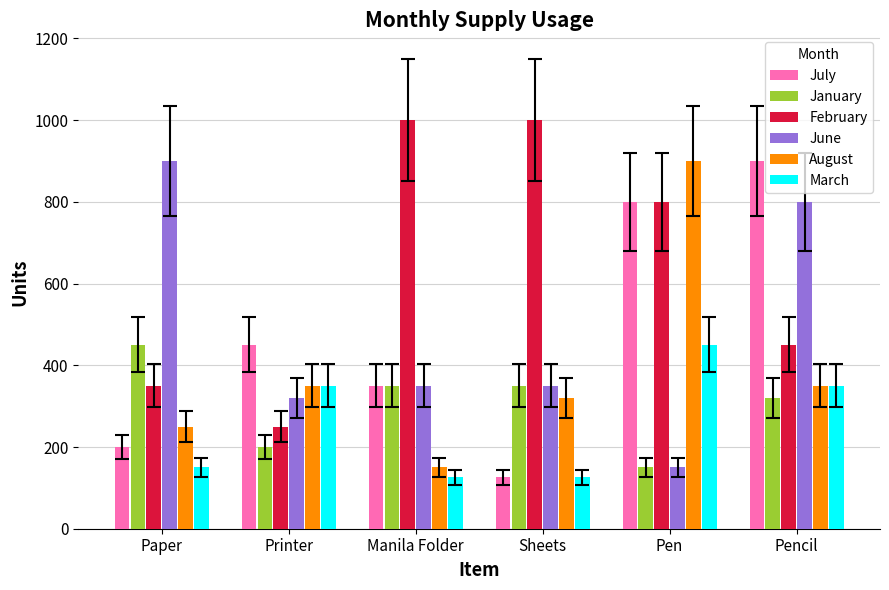

What is the average value of the January series?

303